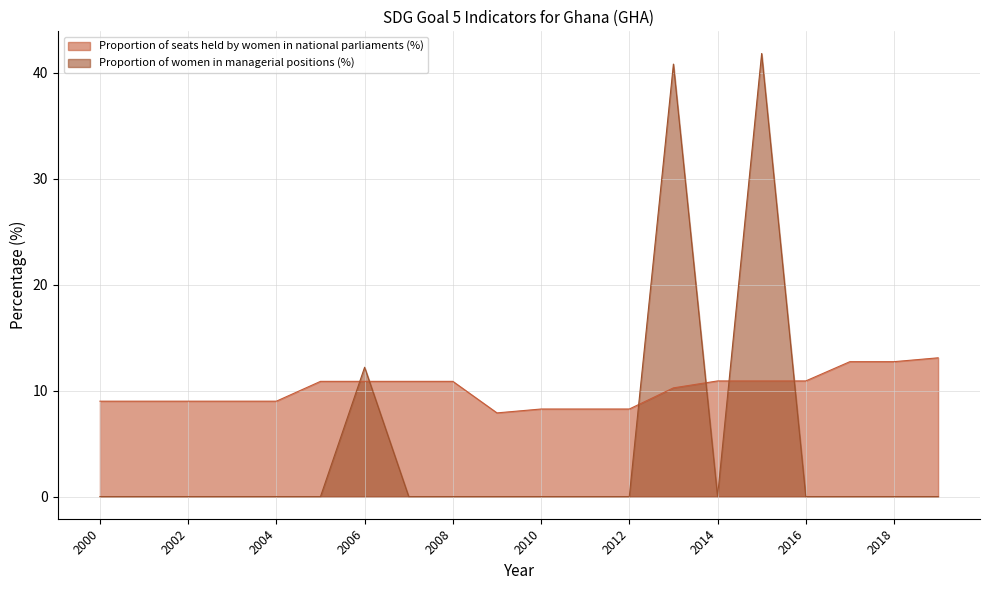

At which label is Proportion of seats held by women in national parliaments (%) closest to 10?

2013